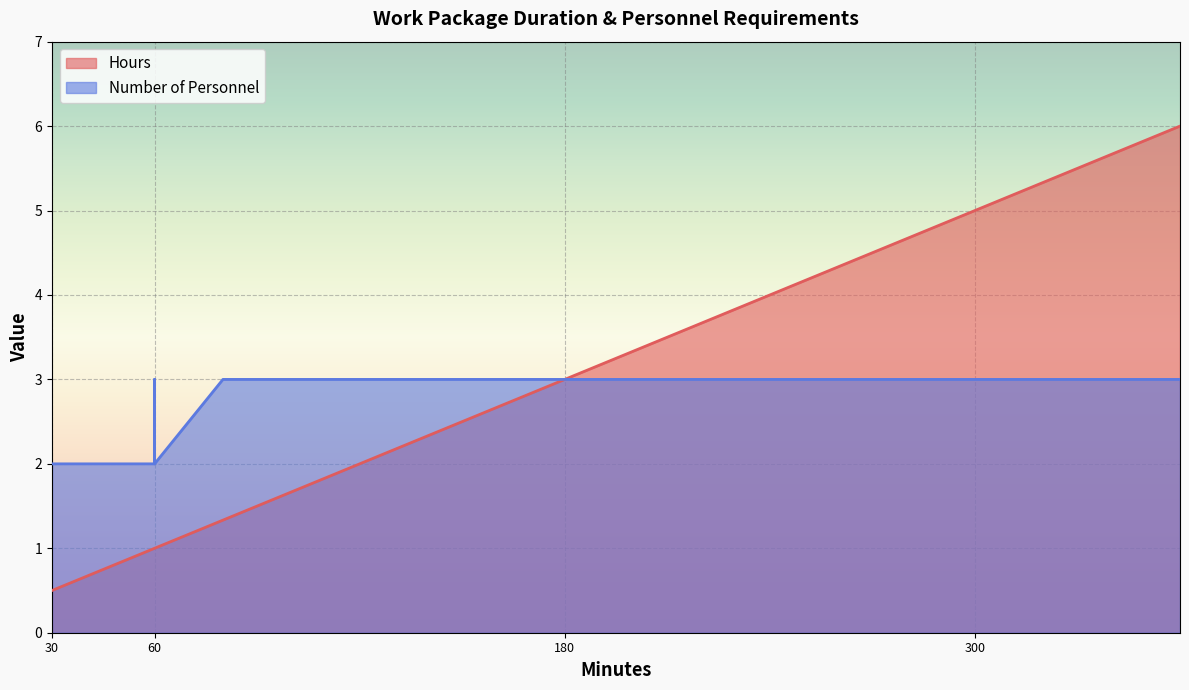

What are all the series names shown in the legend?

Hours, Number of Personnel